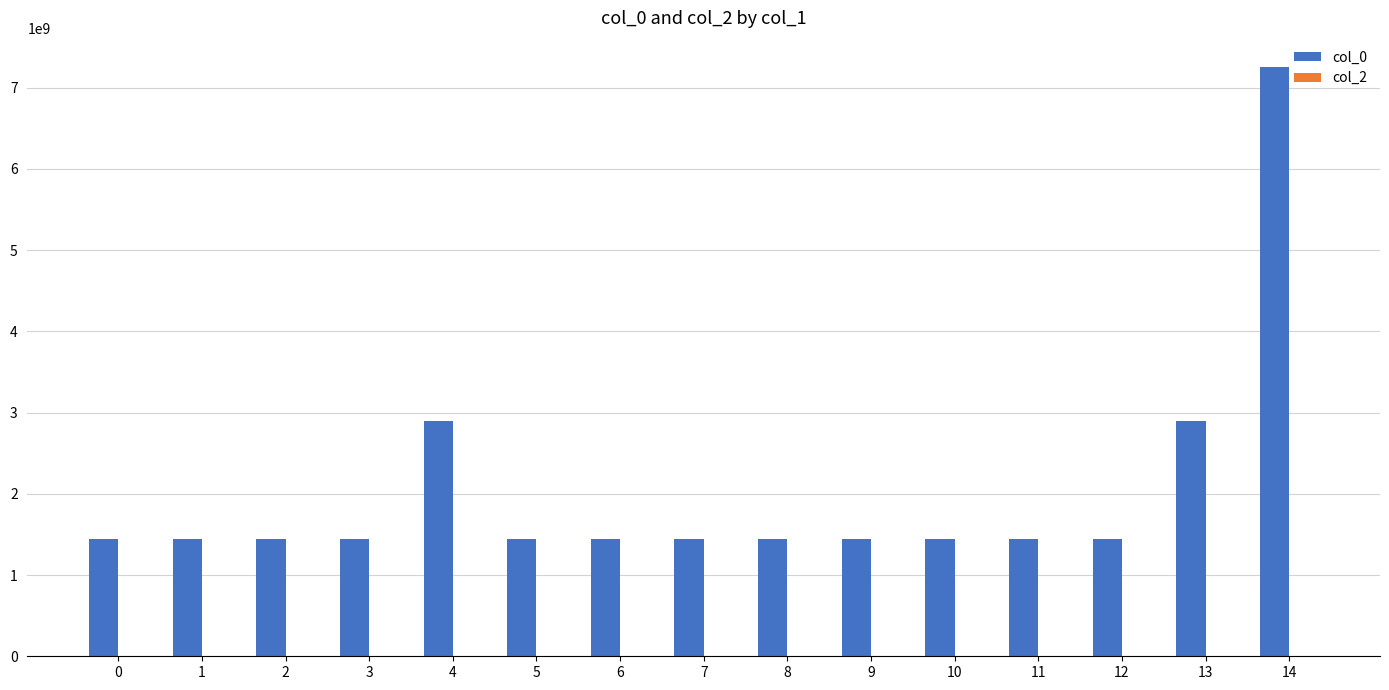

What is the sum of the values at 3 and 9?

2893425501